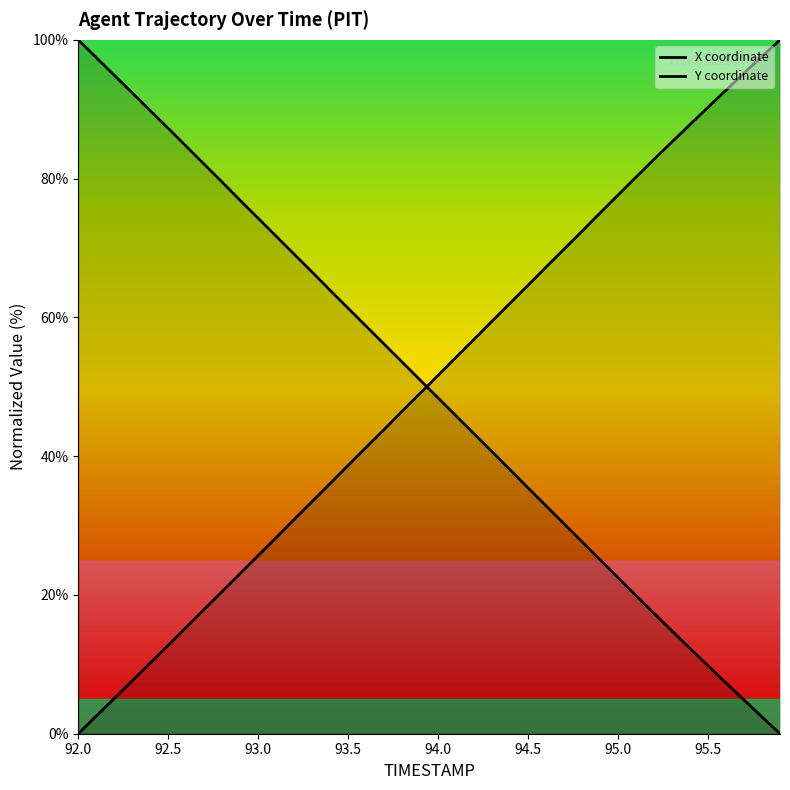

Does the chart display data point markers on the line(s)?

No